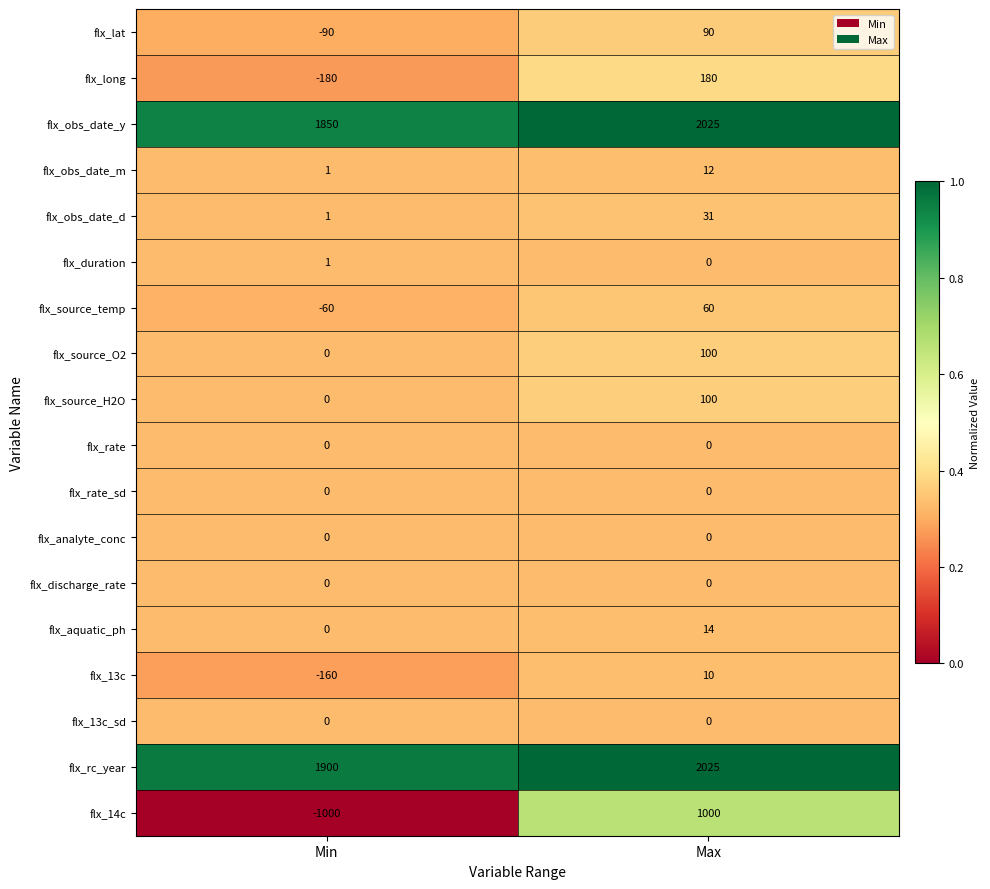

How many distinct data groups are displayed?

18